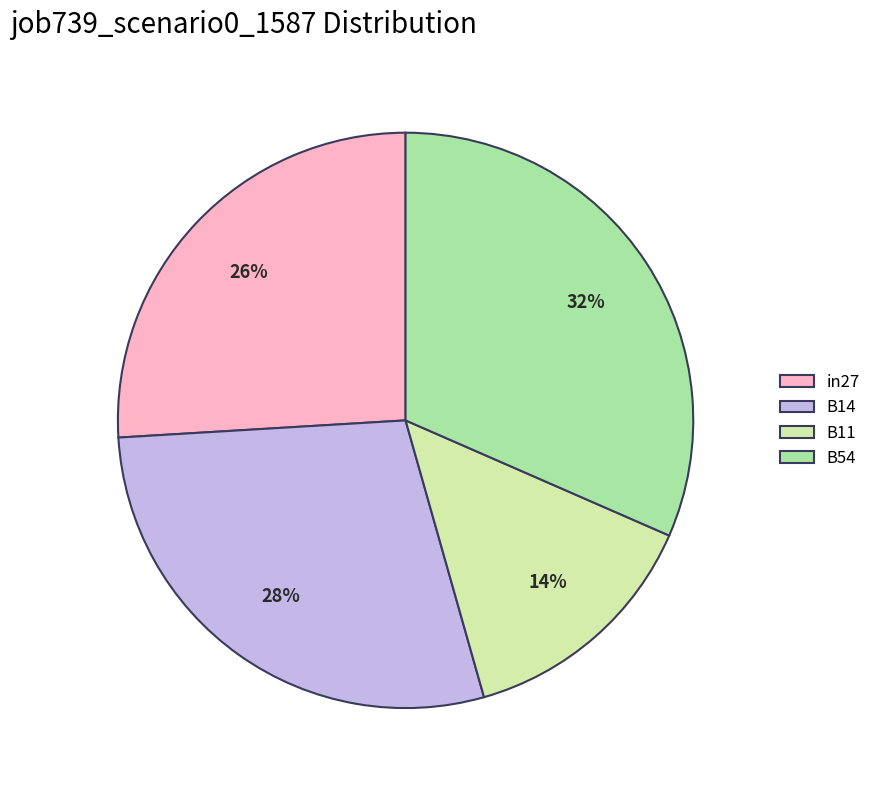

Is it true that B14 is 28% of the pie?

True